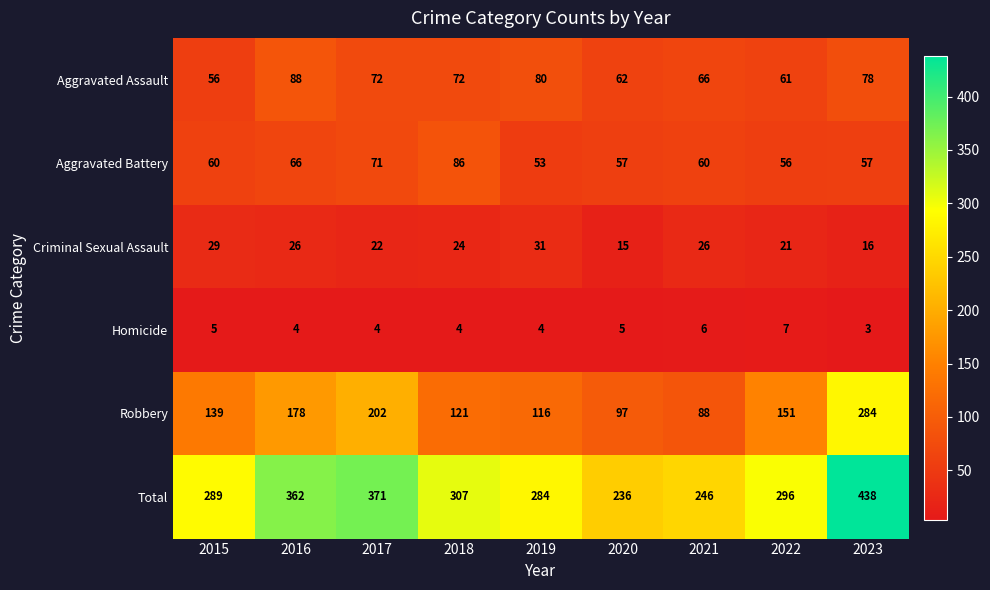

What is the sum of the Total values at 2016 and 2022?

658